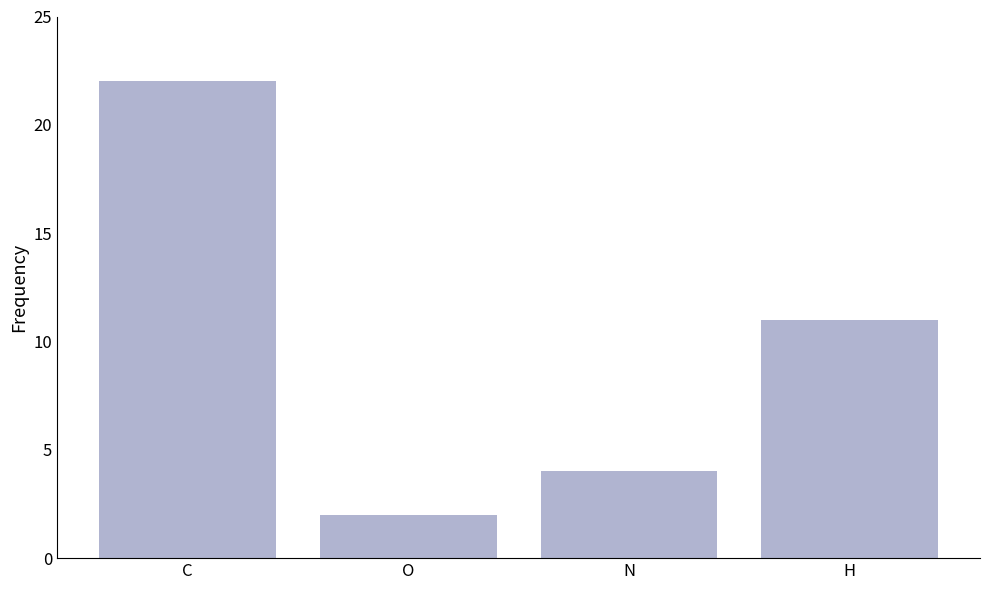

True or false: the data shows 2 at O.

True